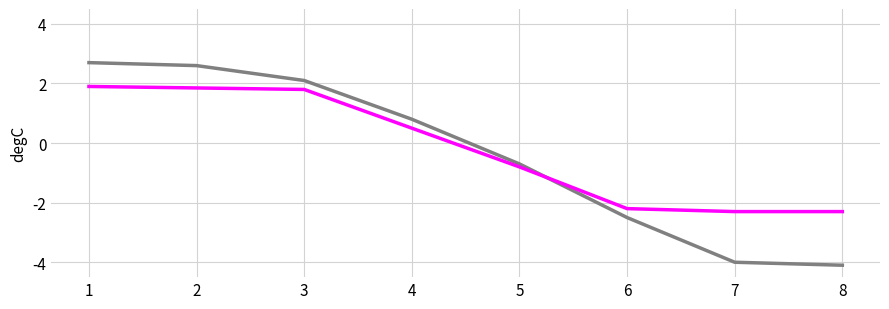

What is the total value across all series at 2?

4.5